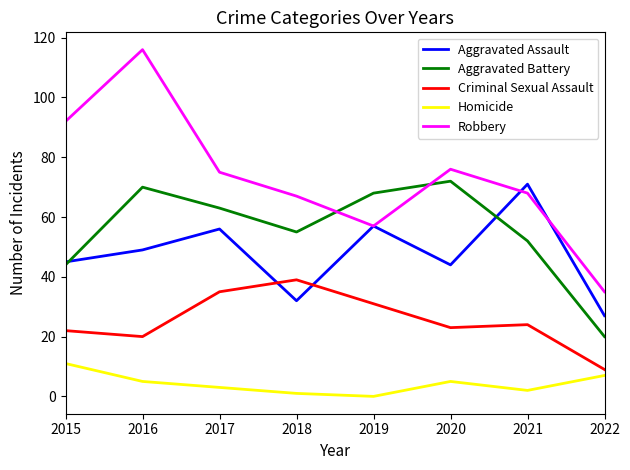

Is it true that Aggravated Battery equals 78 at 2021?

False